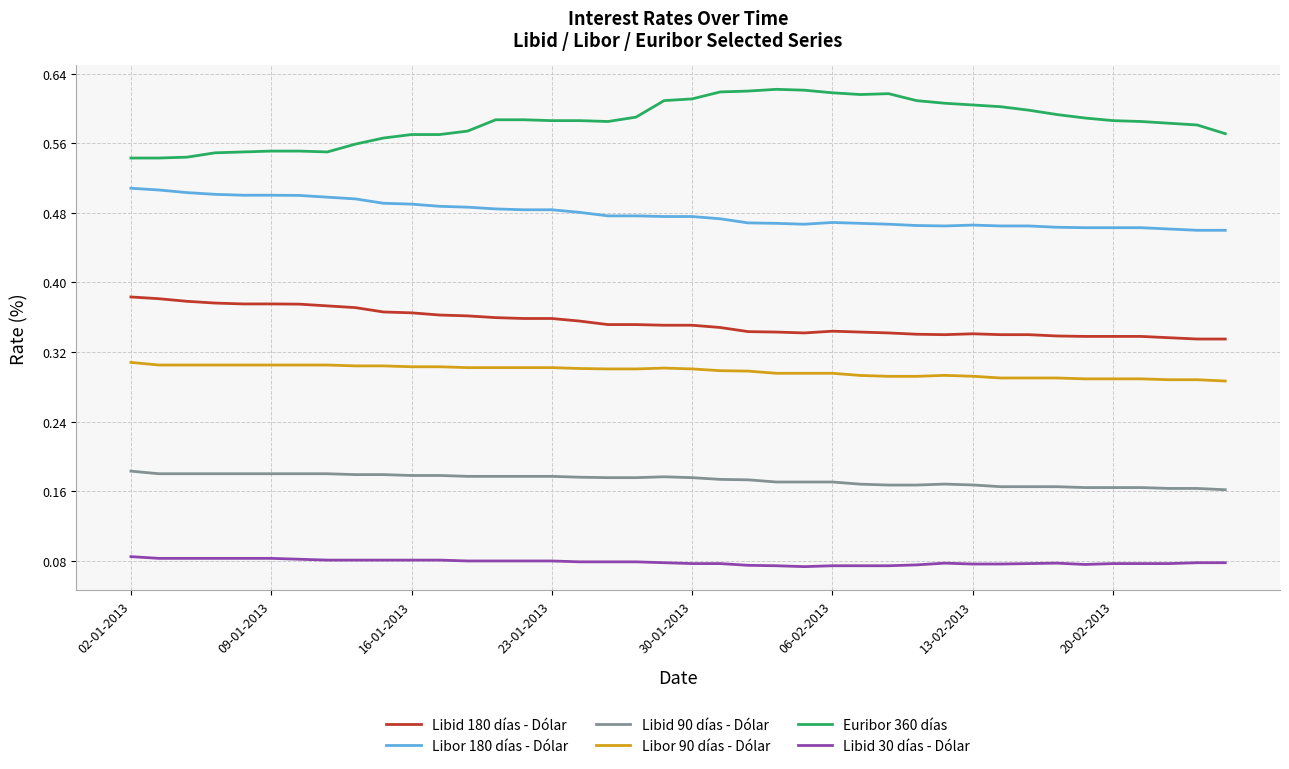

Which series has the largest total across all categories?

Euribor 360 días